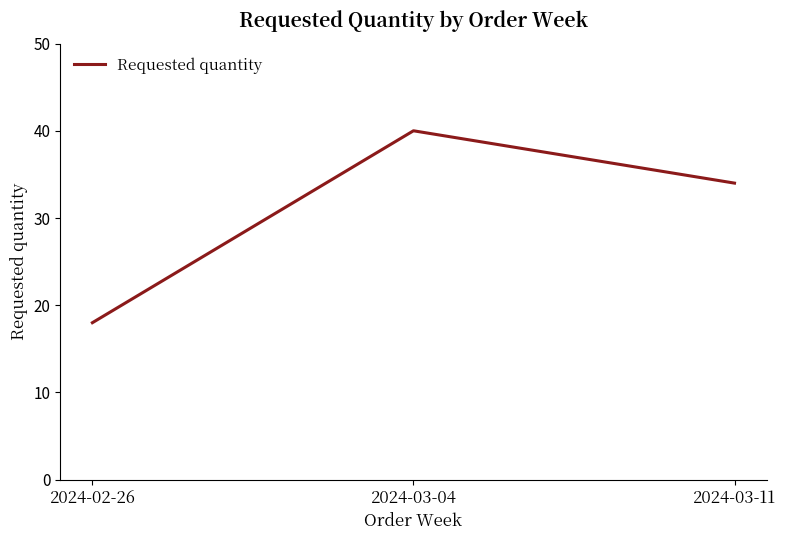

What is the maximum value shown in the chart?

40